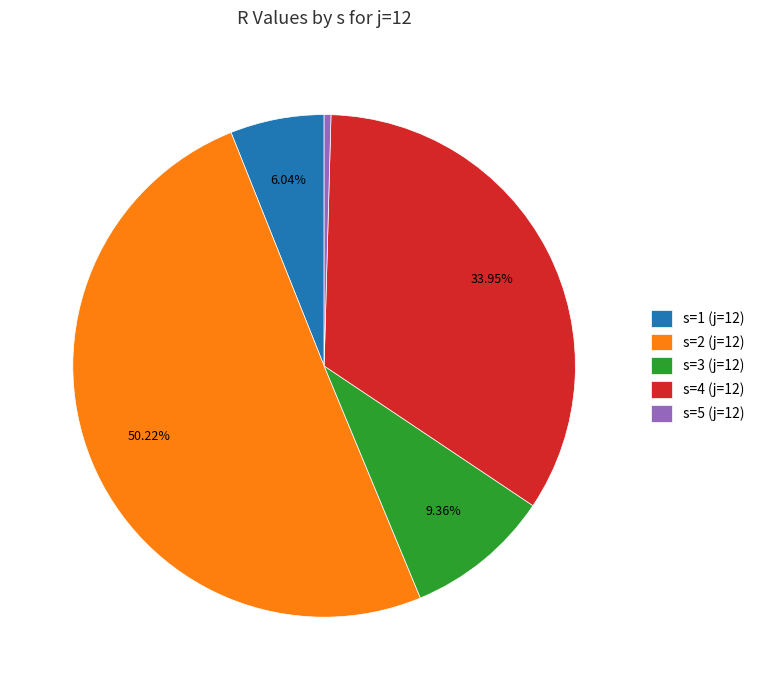

Which category has the smallest portion of the pie?

s=5 (j=12)